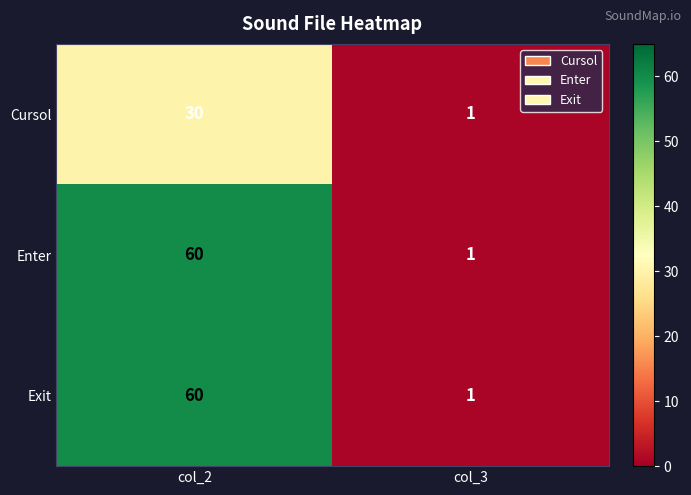

Is it true that Cursol equals 30 at col_2?

True